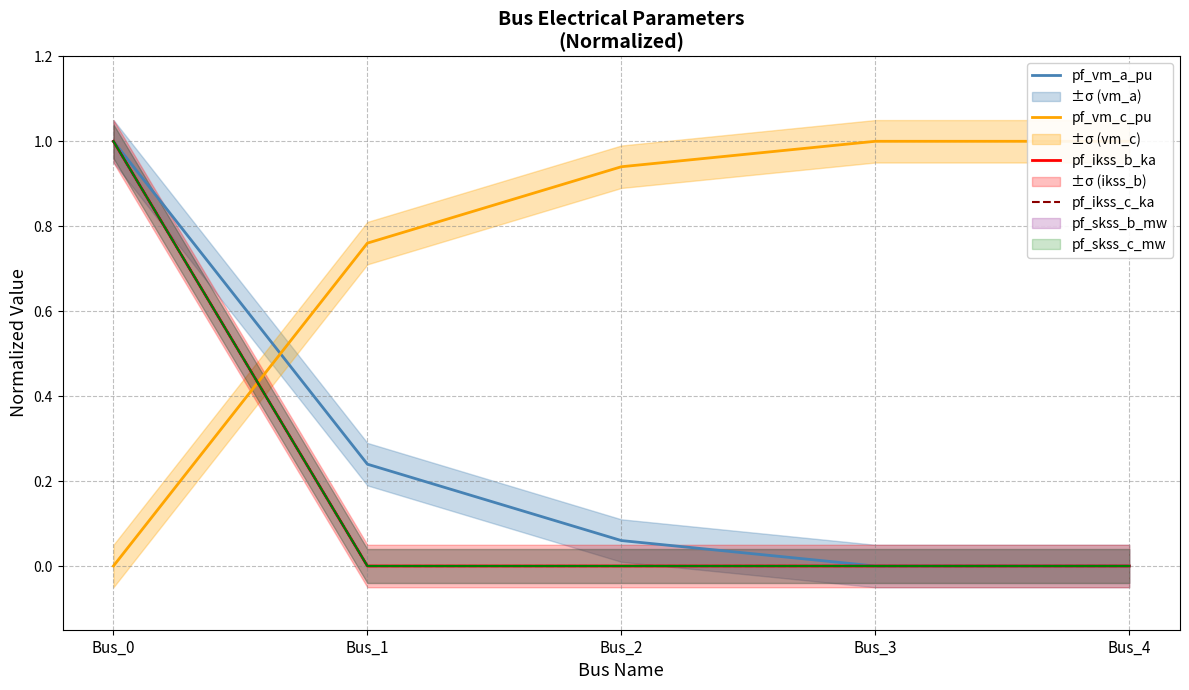

Is it true that pf_vm_c_pu equals 1.5 at Bus_2?

False